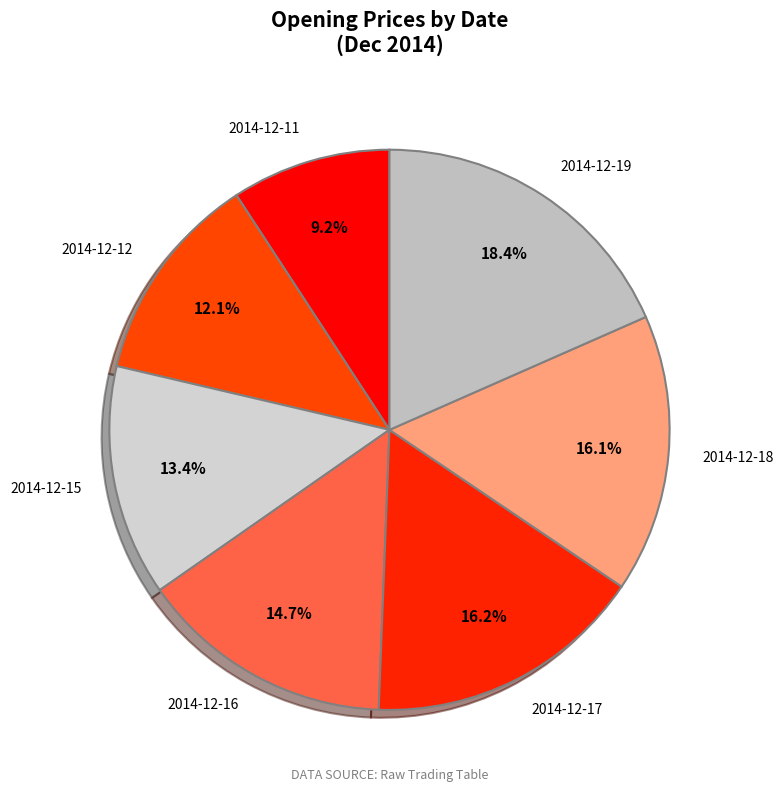

Count the number of slices in the pie.

7